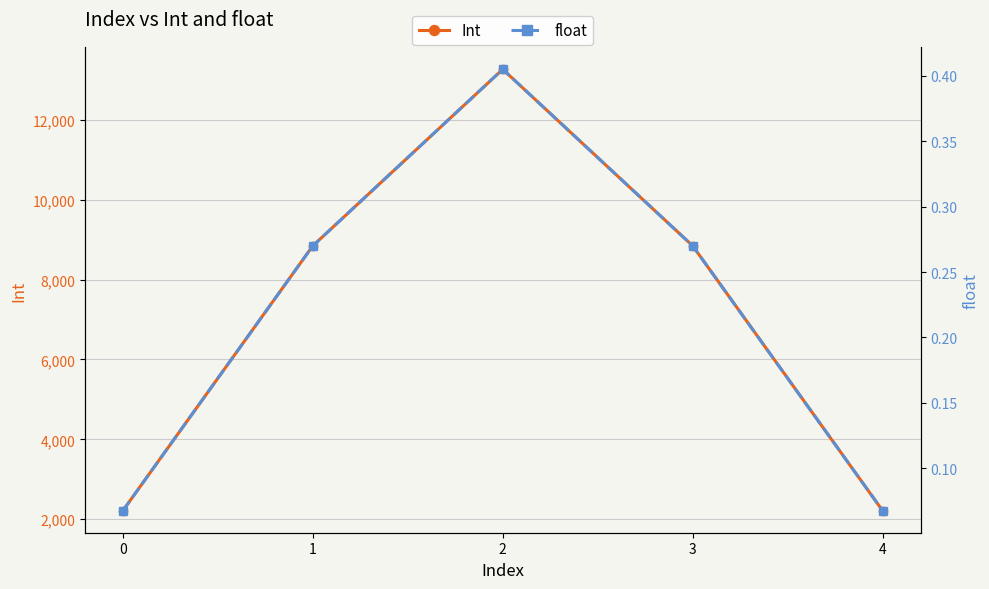

What is the spread (max minus min) of values at 2?

13271.6